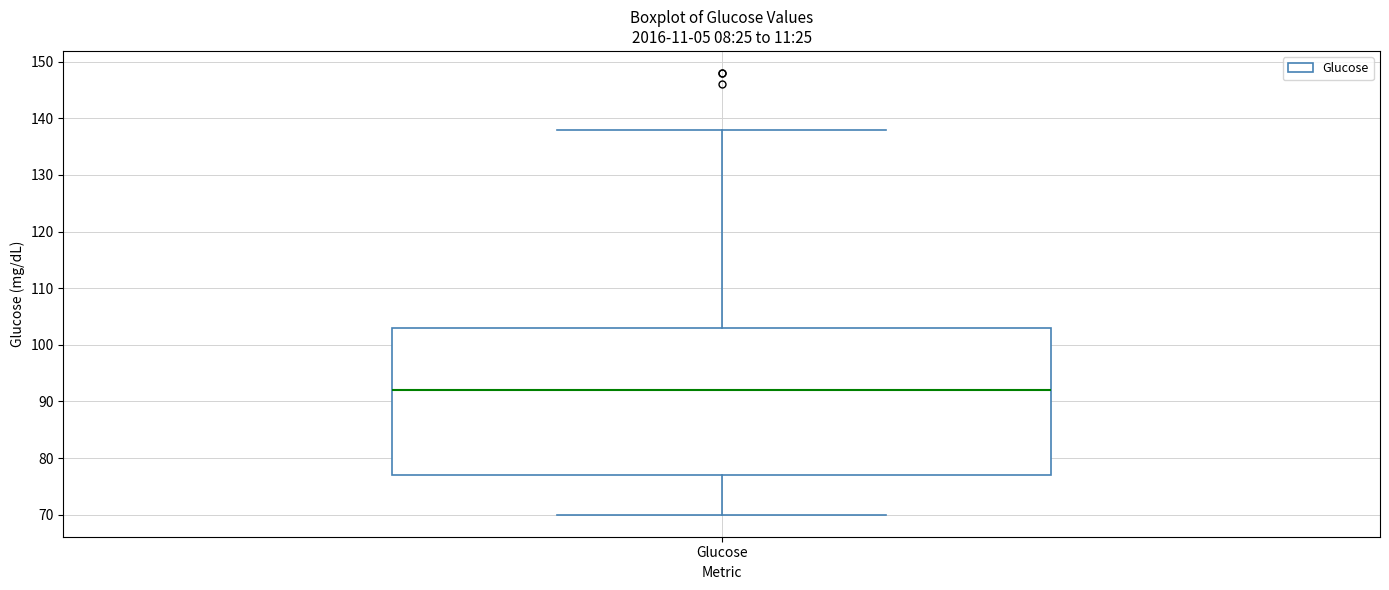

Read this box plot against the y-axis: the position of the median line, the range covered by the box, and the ends of both whiskers. The values are not printed on the chart, so give them approximately, as read against the axis.

median 92, box 77 to 103, whiskers 70 to 138